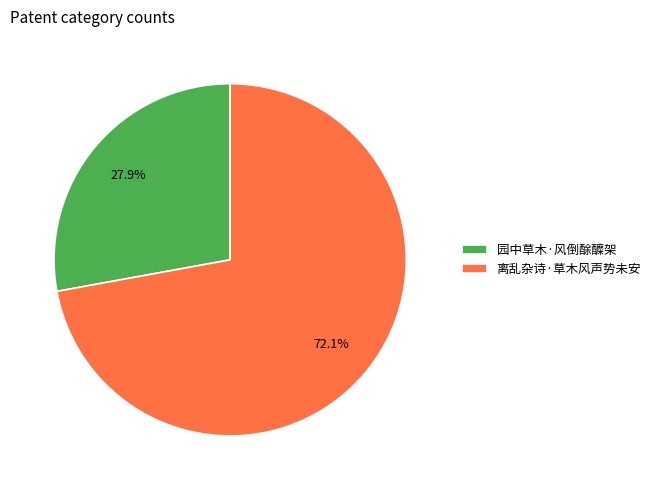

Between 离乱杂诗·草木风声势未安 and 园中草木·风倒酴醾架, which is larger?

离乱杂诗·草木风声势未安